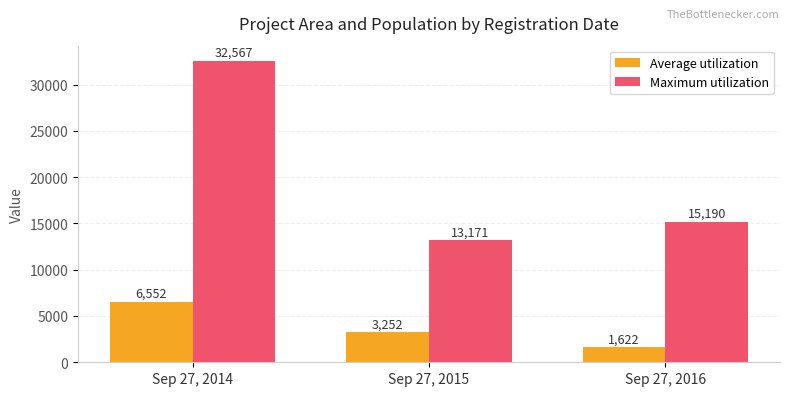

What is the average value of the Average utilization series?

3809